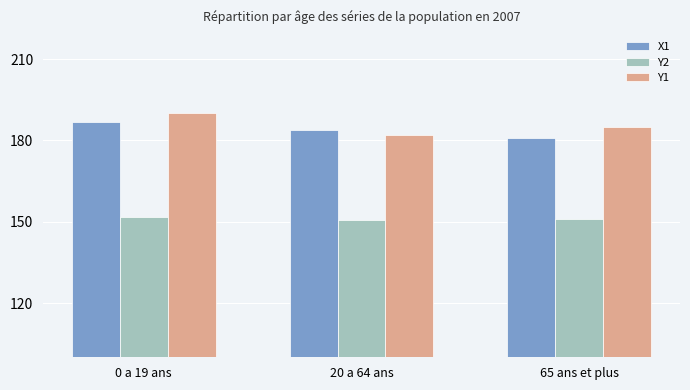

Reading right to left, what are all the values shown in this chart?

X1: 65 ans et plus=181.0	20 a 64 ans=184.0	0 a 19 ans=186.9
Y2: 65 ans et plus=151.0	20 a 64 ans=150.5	0 a 19 ans=151.9
Y1: 65 ans et plus=185.1	20 a 64 ans=182.1	0 a 19 ans=190.0